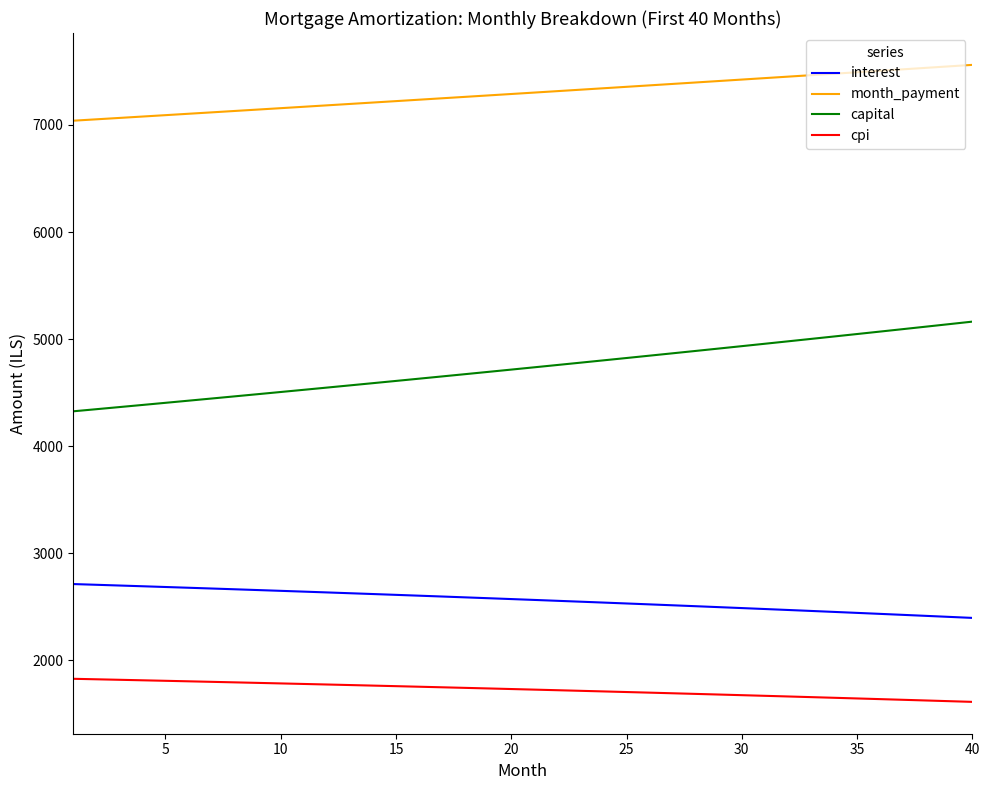

Which series has the largest total across all categories?

month_payment